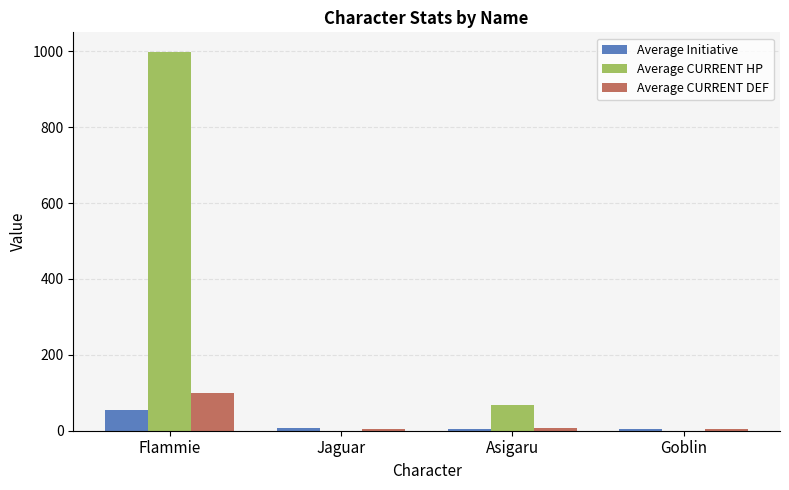

What is the maximum value shown in the chart?

999.0